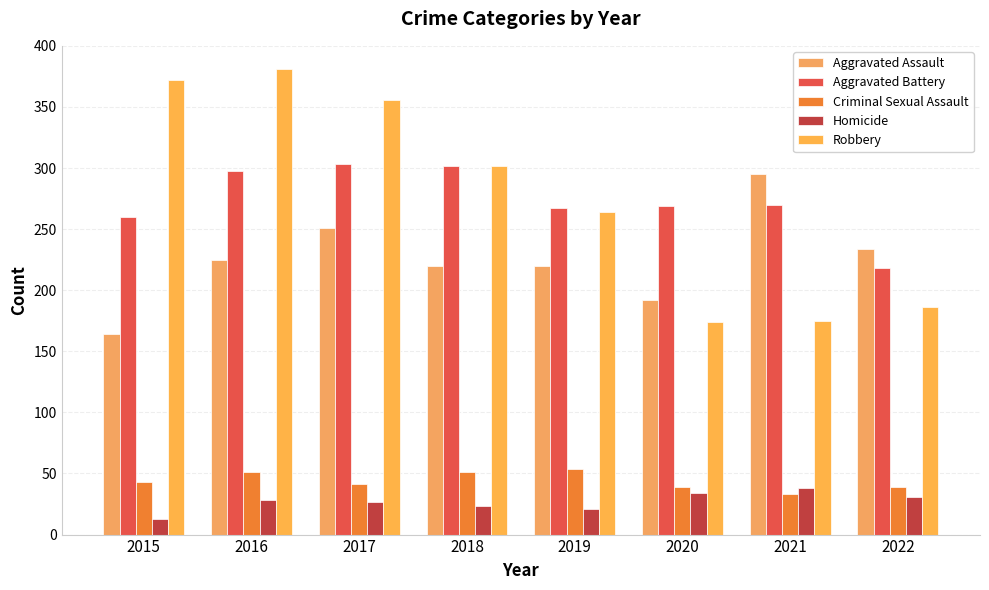

Is the value of Homicide at 2020 greater than the value of Robbery at 2022?

No